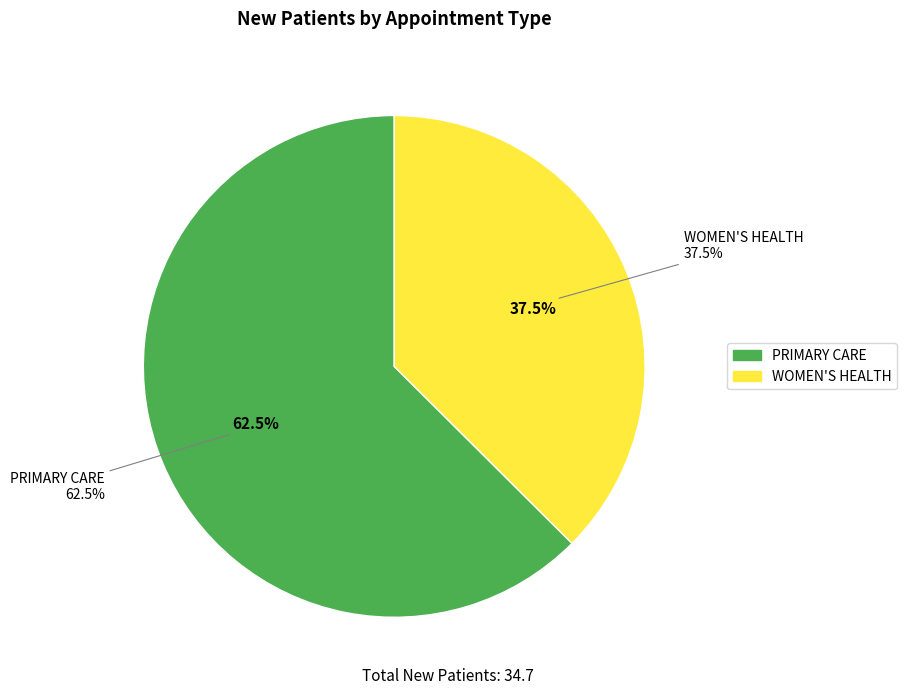

To the nearest percent, what is the average slice percentage?

50%